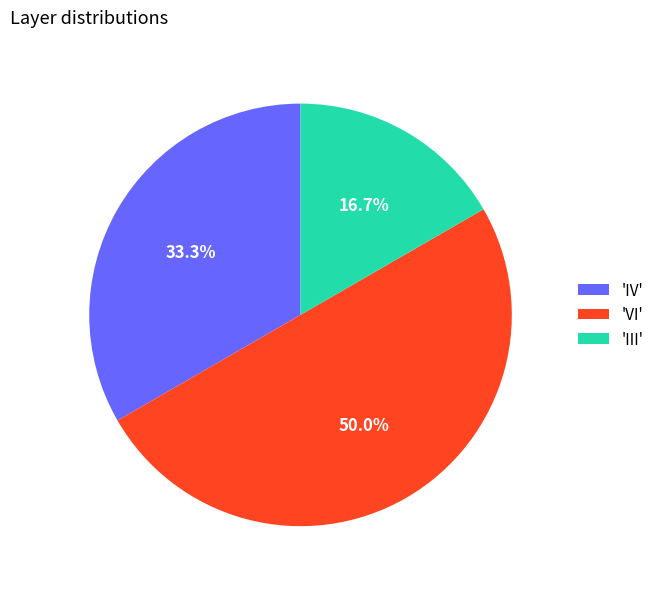

What portion of the pie excludes 'IV'?

66.7%